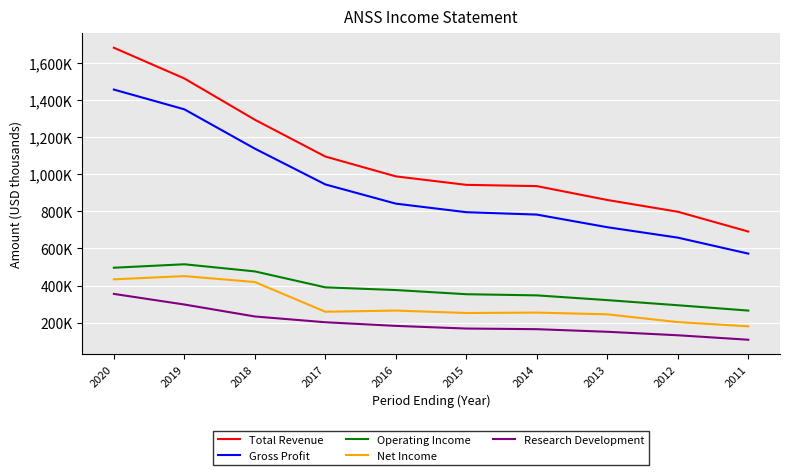

The Net Income series shows 451300 at 2019. True or false?

True